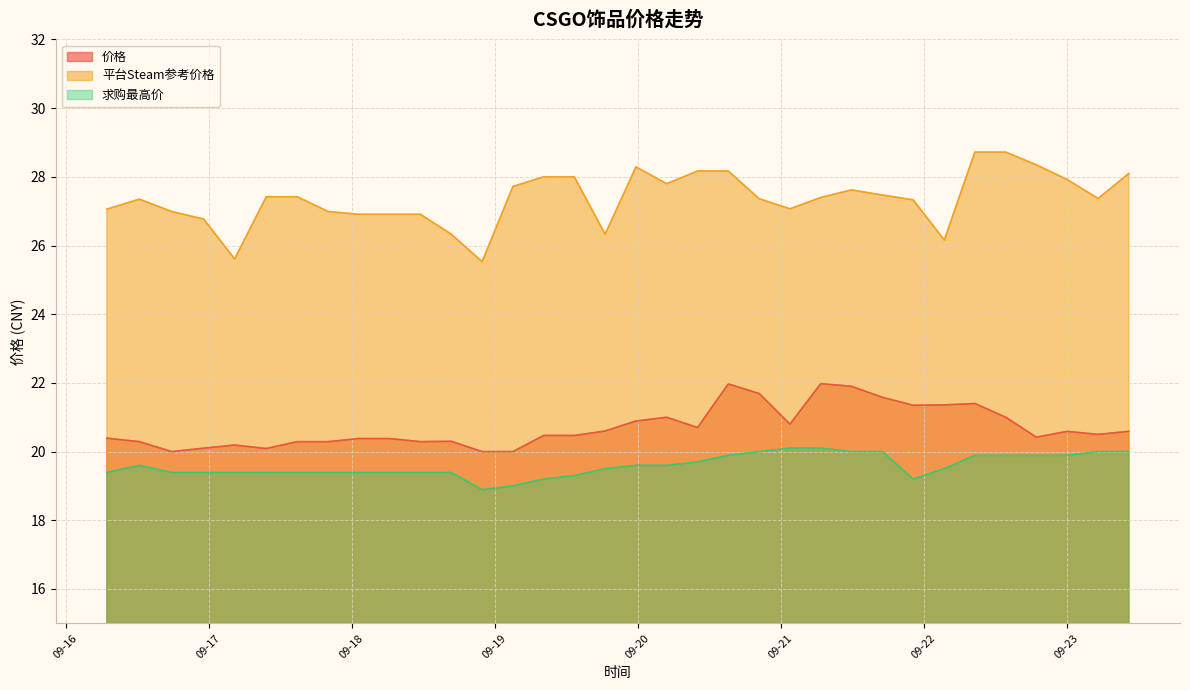

True or false: 价格 and 平台Steam参考价格 cross at least once.

False